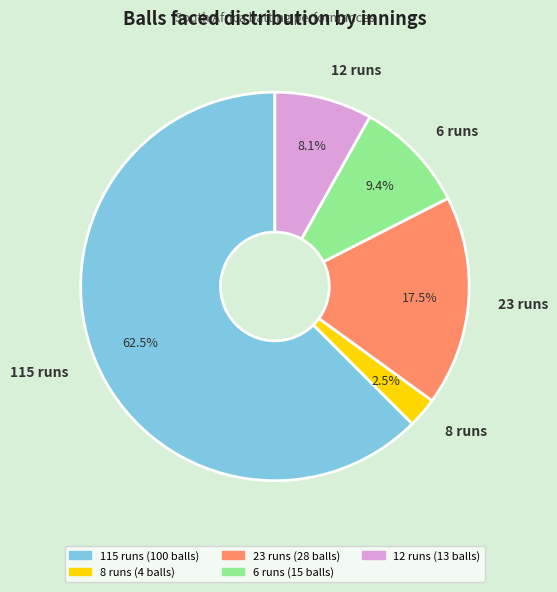

Approximately how many times larger is the value at 6 runs compared to 12 runs?

1.2